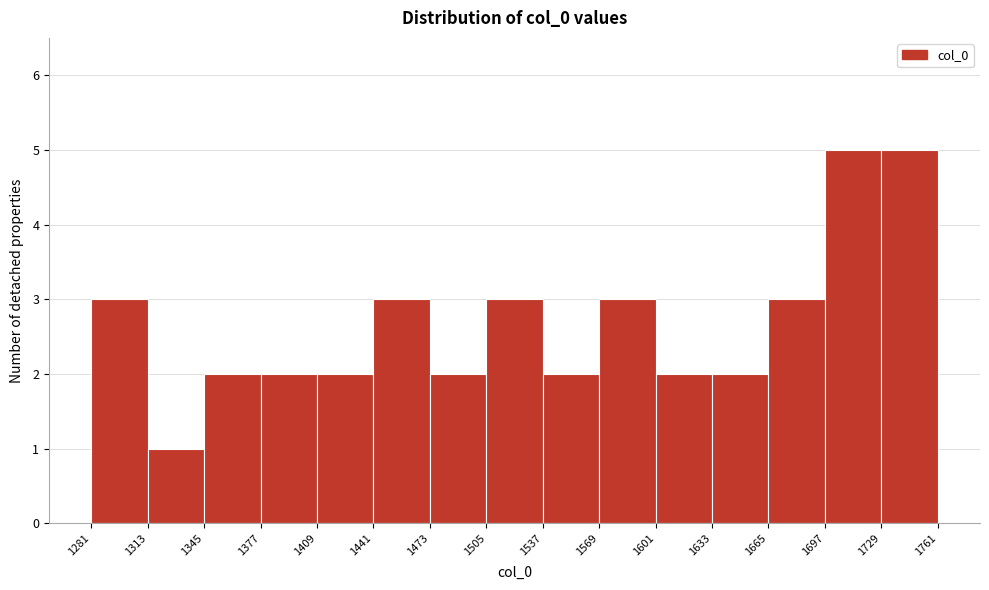

What is the height of the bar covering 1601 to 1633 on the x-axis? The values are not printed on the chart, so give them approximately, as read against the axis.

2